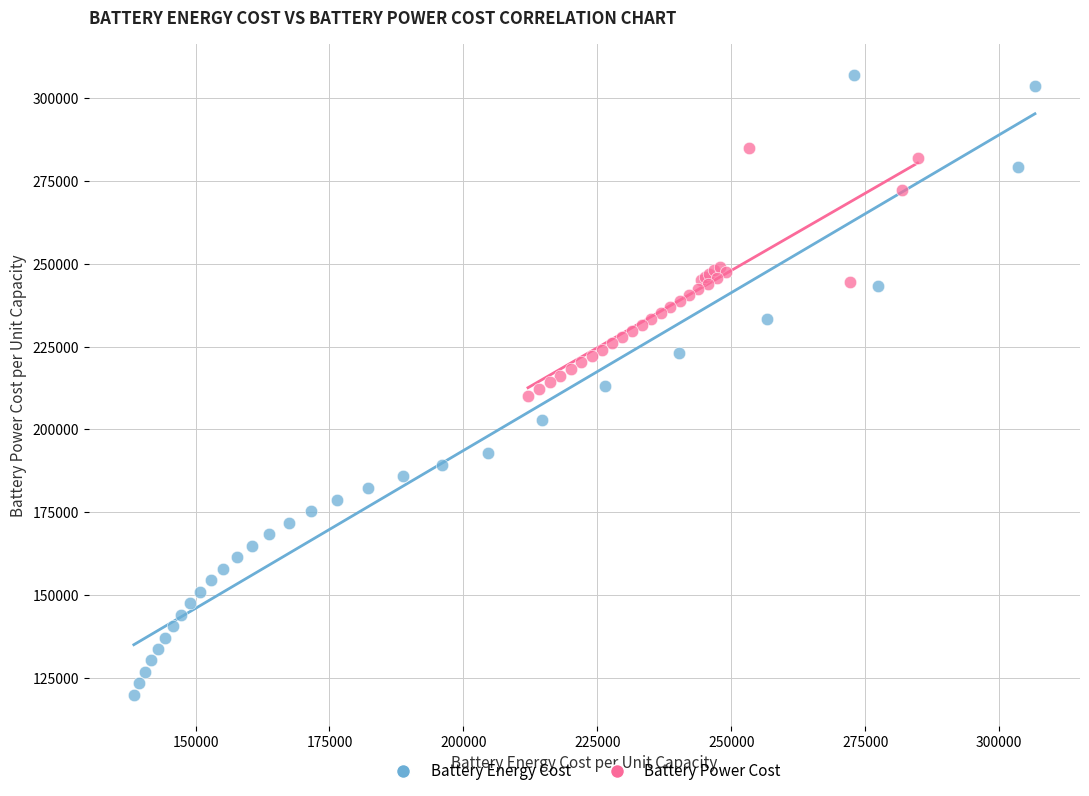

Which series has the largest Y range (max minus min)?

Battery Energy Cost